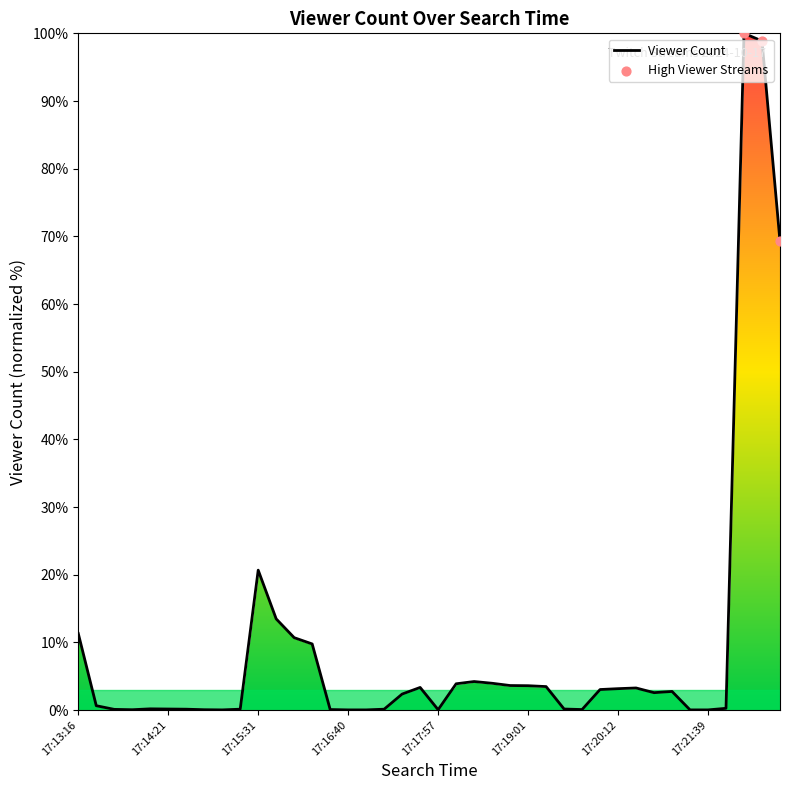

What is the maximum value shown in the chart?

100.0